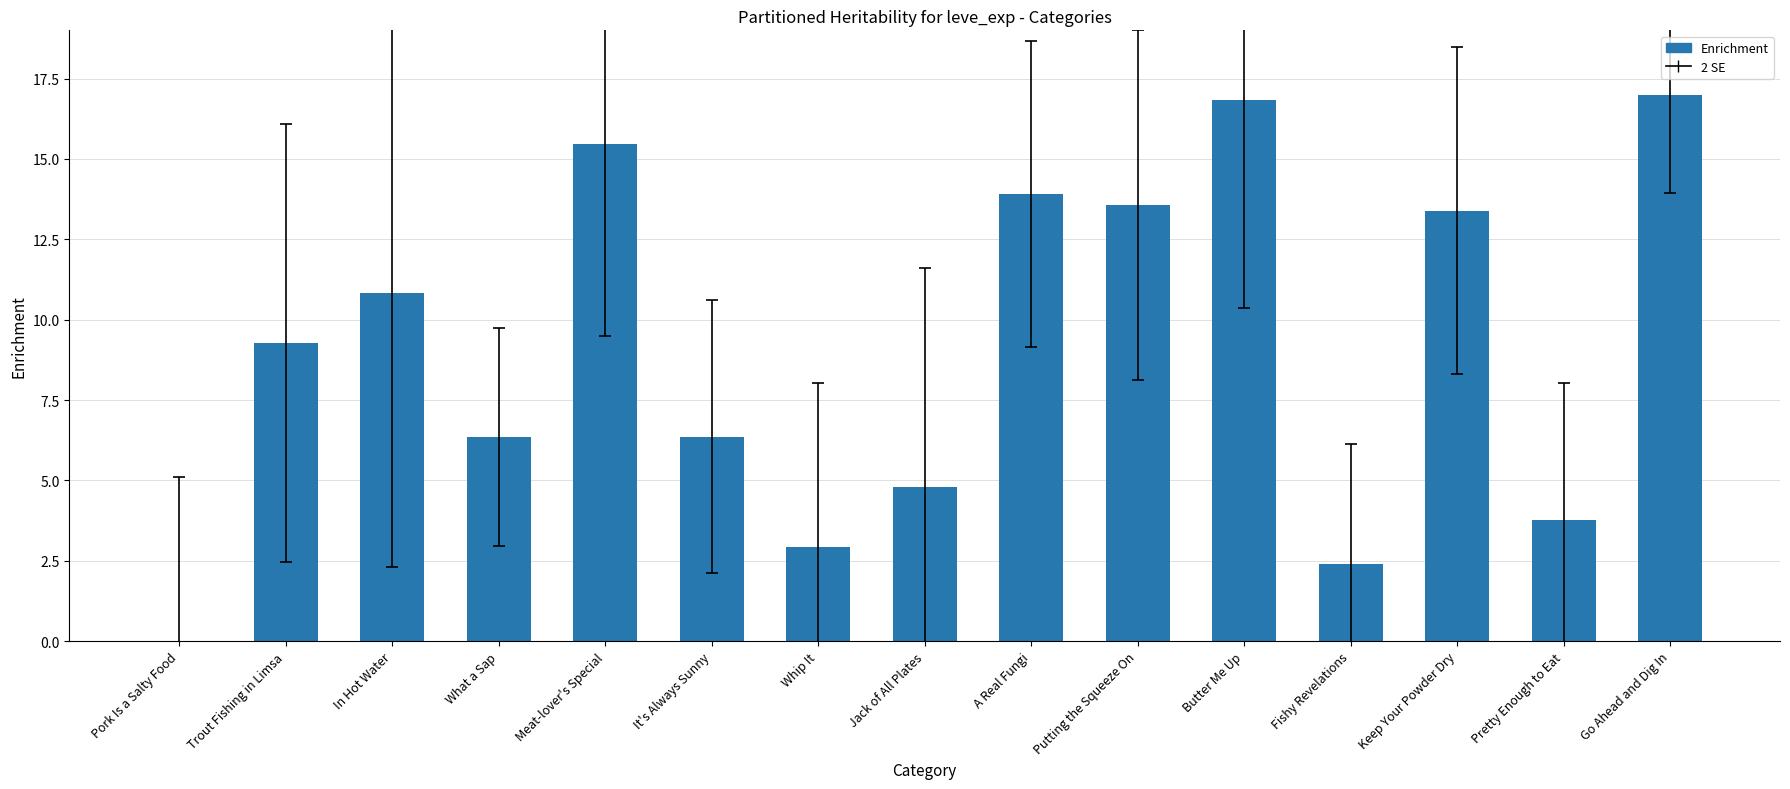

What is the greatest value displayed?

17.0